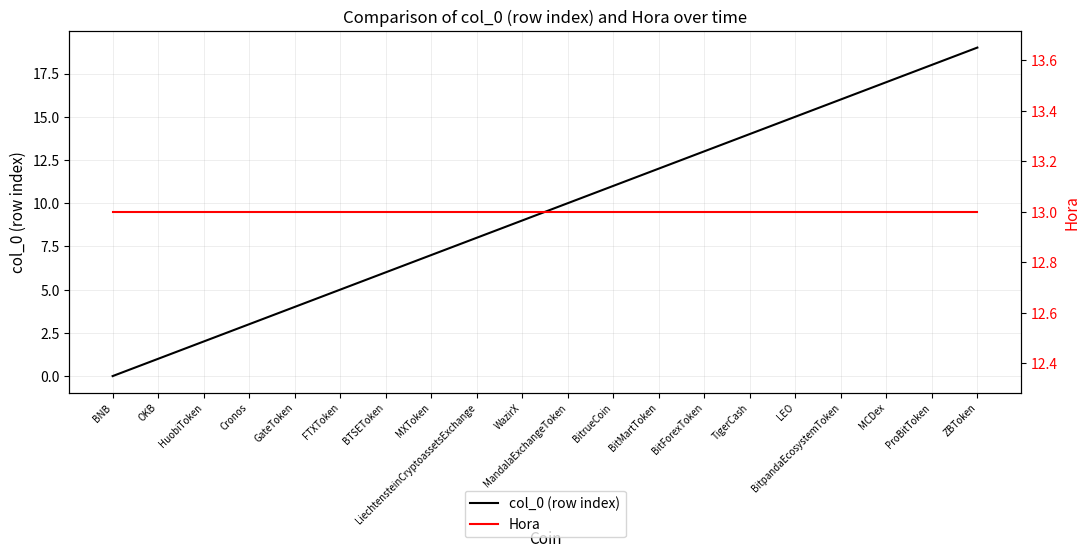

True or false: Hora and col_0 (row index) intersect in this chart.

False